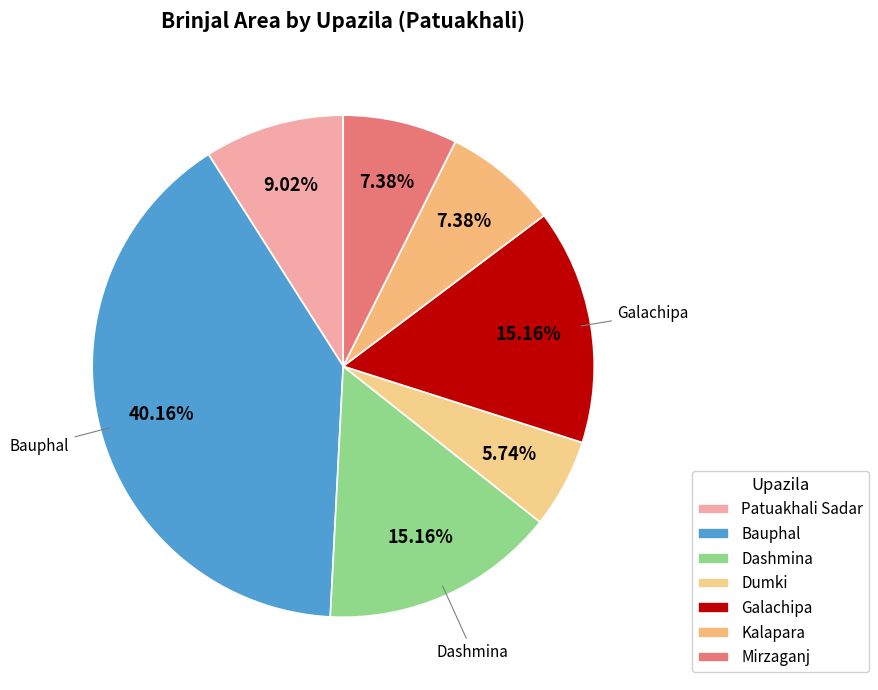

How many segments does this pie chart have?

7